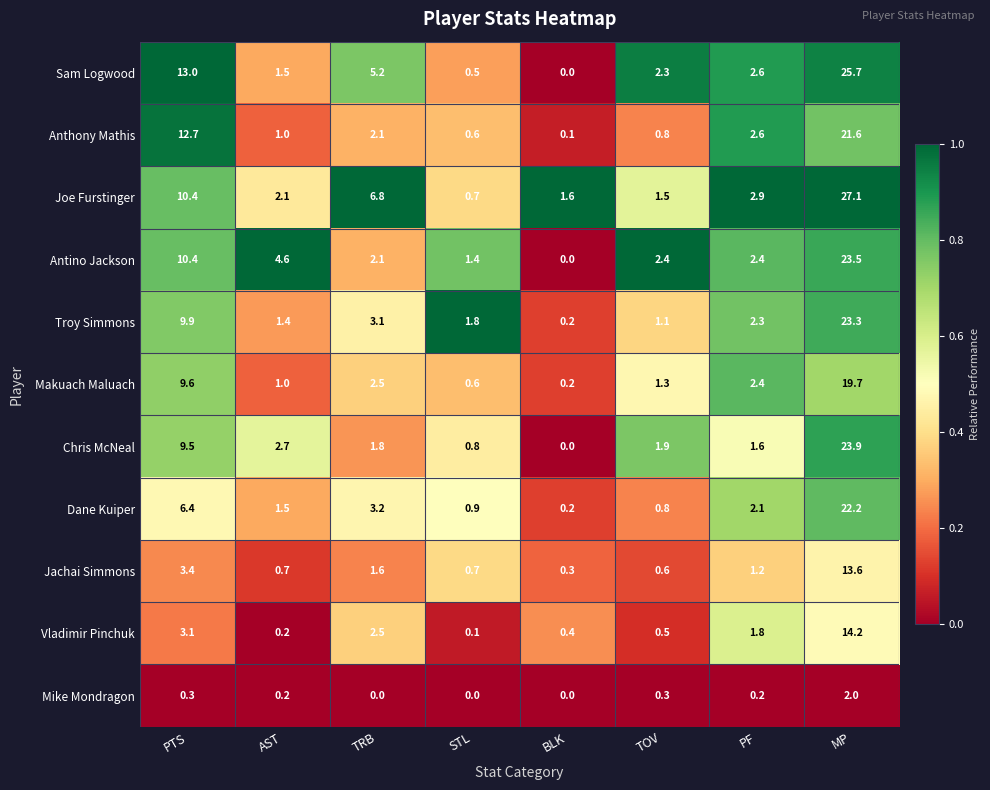

What is the difference between the Anthony Mathis values at TRB and MP?

19.5